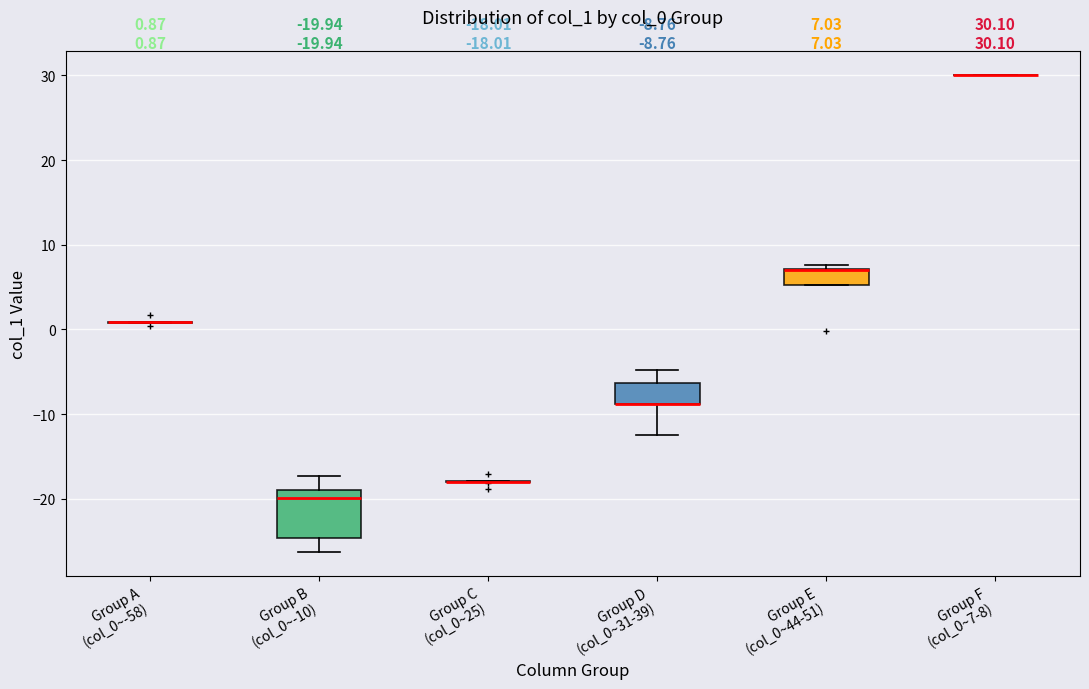

Which box is the tallest, from its lower edge to its upper edge?

Group B (col_0~-10)